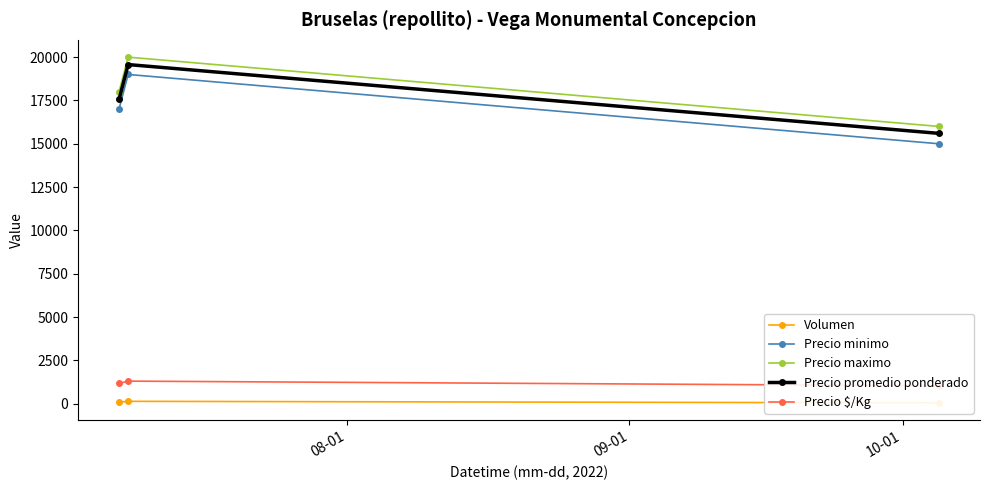

What is the maximum value for Precio maximo?

20000